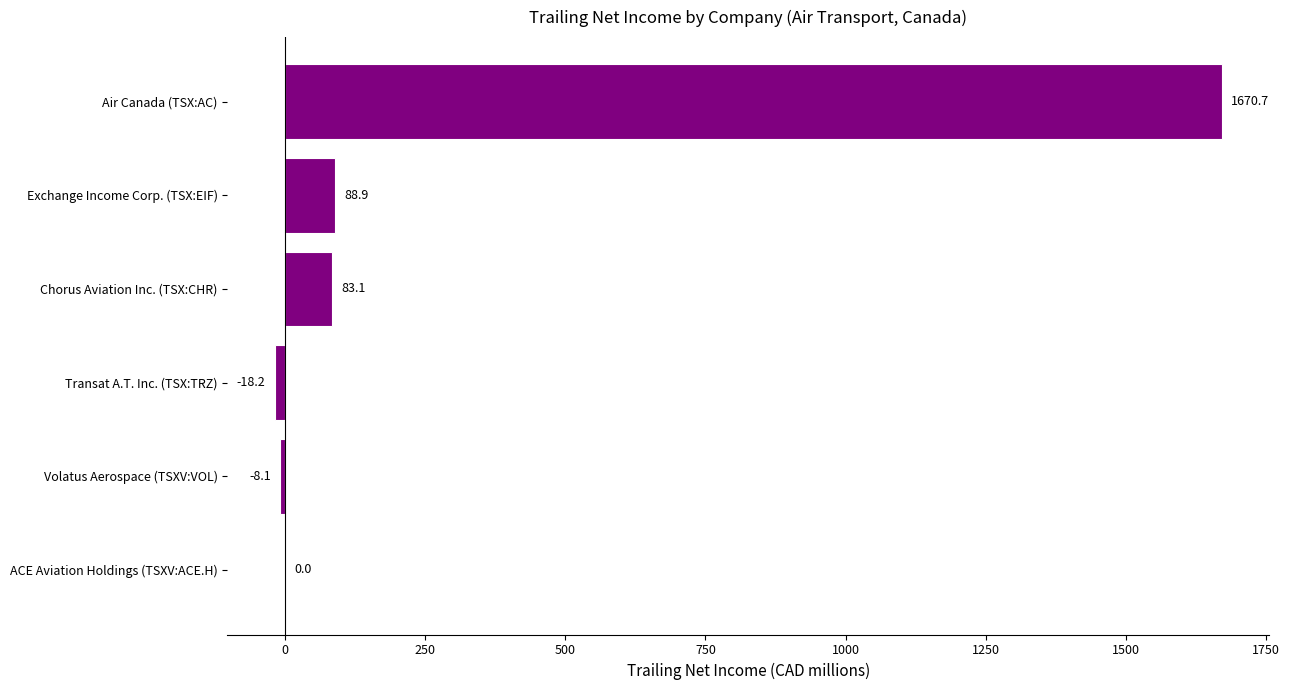

How many values are above zero?

4